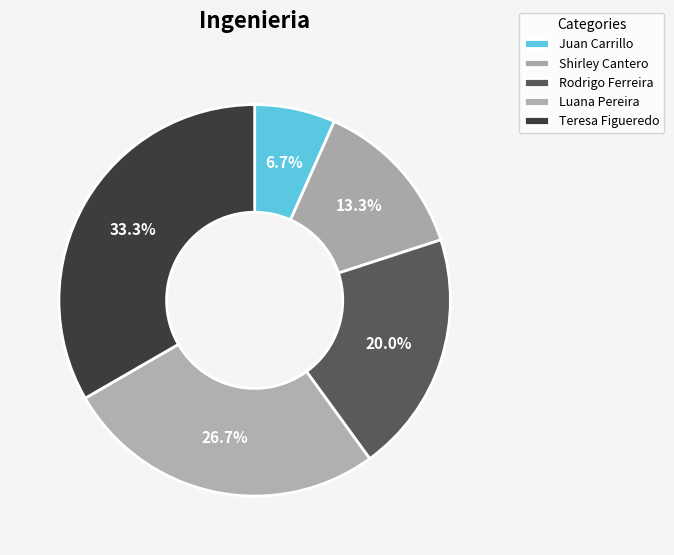

To the nearest percent, what portion does Rodrigo Ferreira represent?

20%